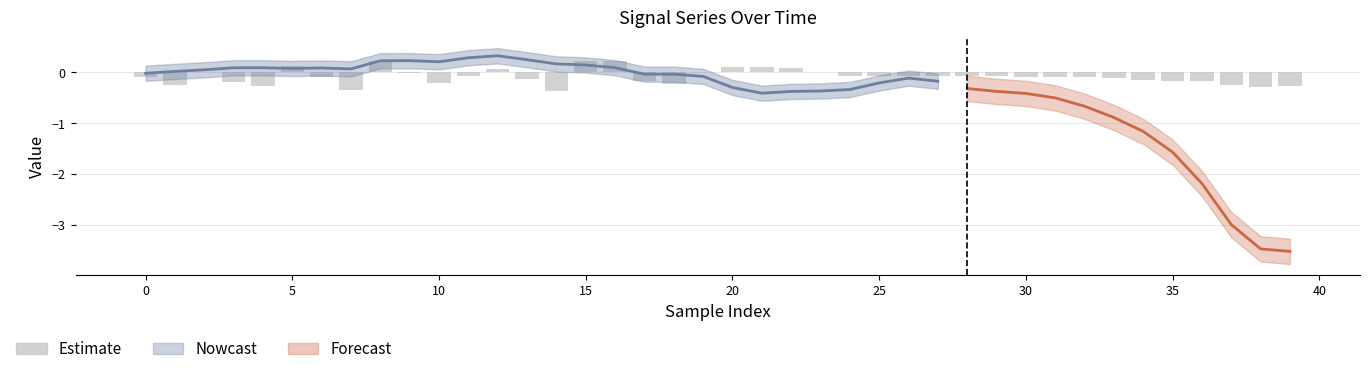

What is the change in value from 22 to 24?

-0.1